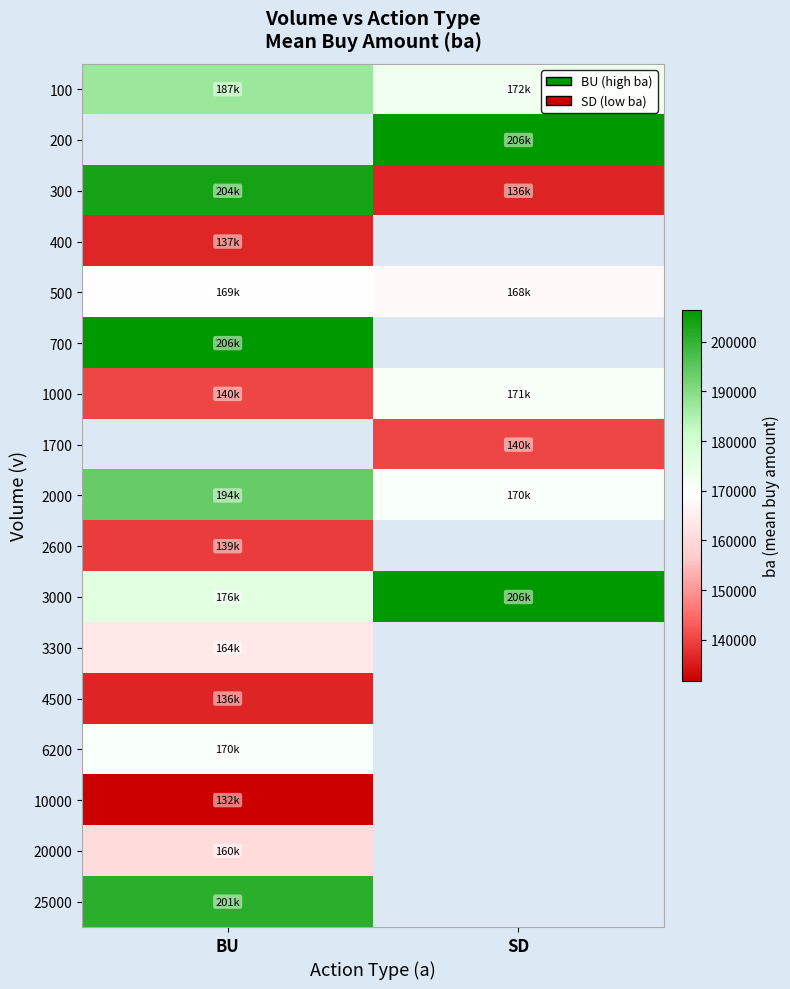

What is the difference between the highest and lowest values at BU?

74600.0